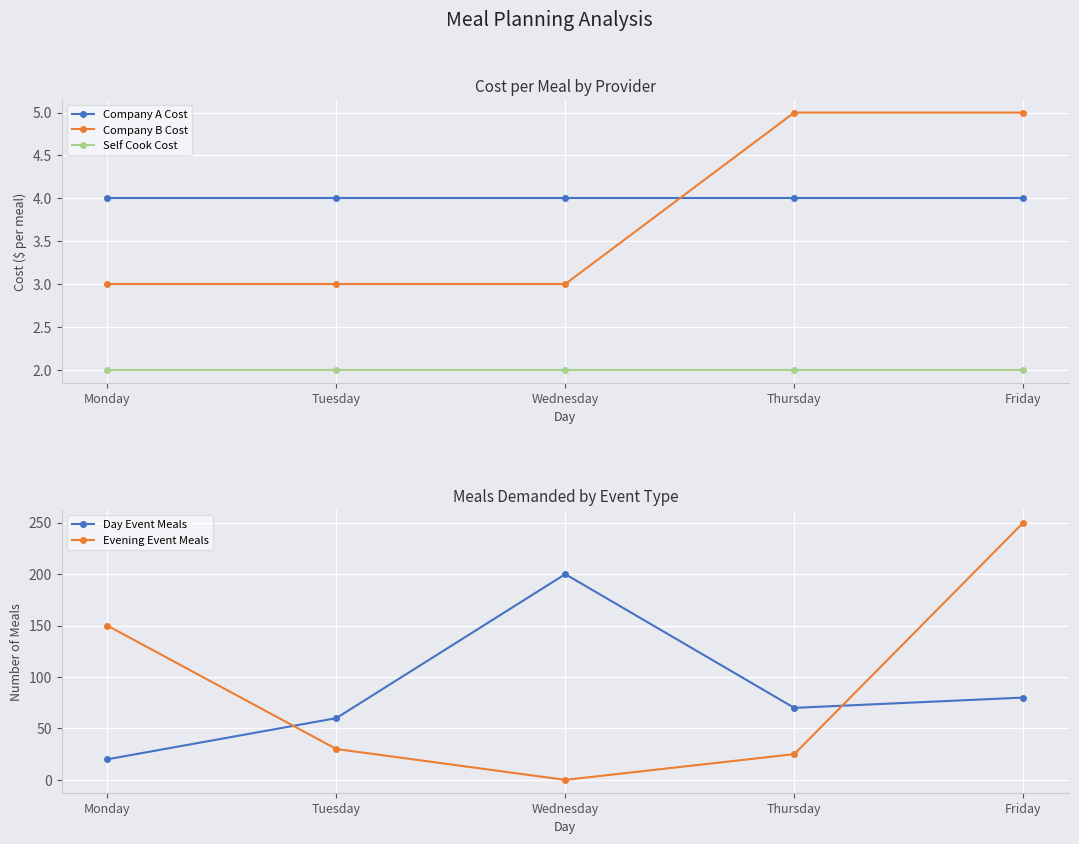

True or false: Day Event Meals has a value of 200 at Wednesday.

True